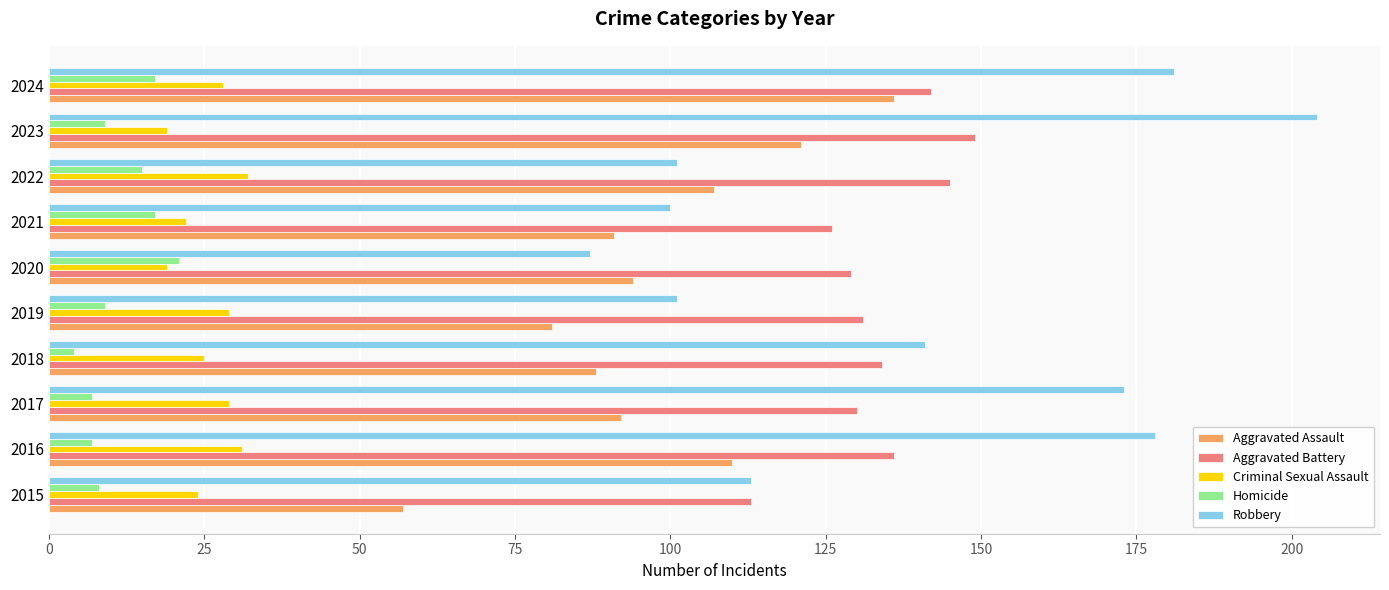

At which category does the chart reach its peak across all series?

2023